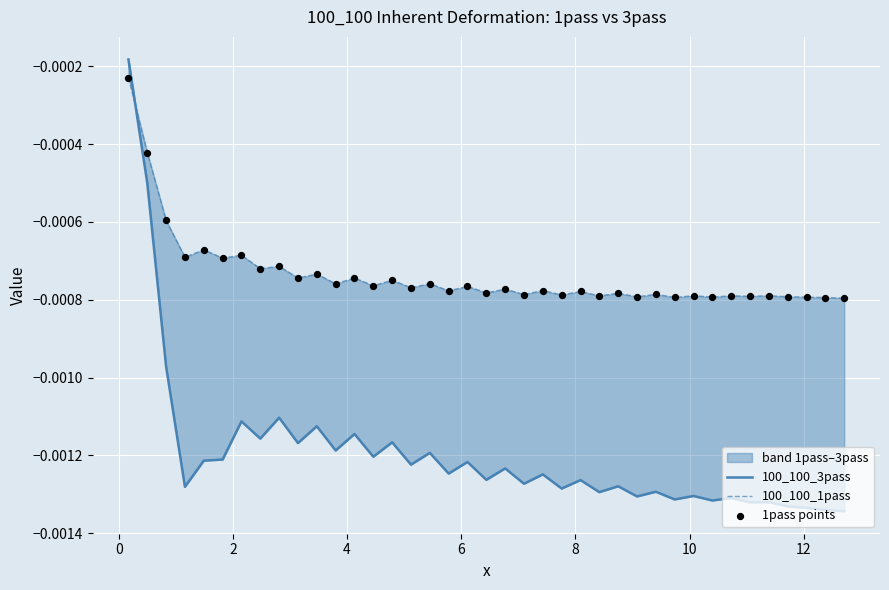

Which series contains the lowest Y value?

100_100_3pass